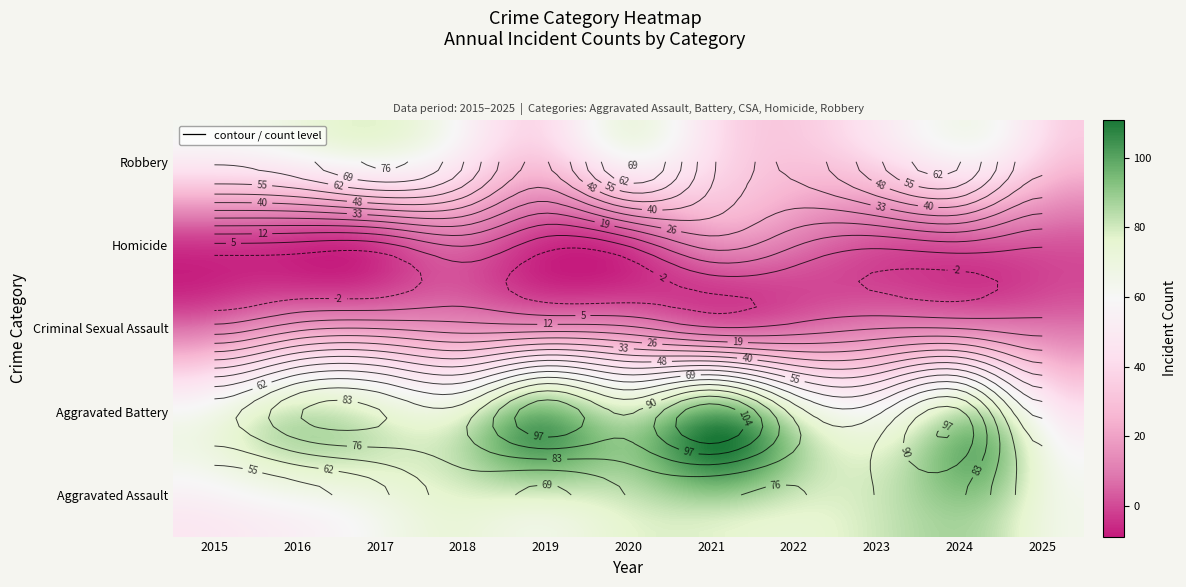

How many data points does each series have?

11